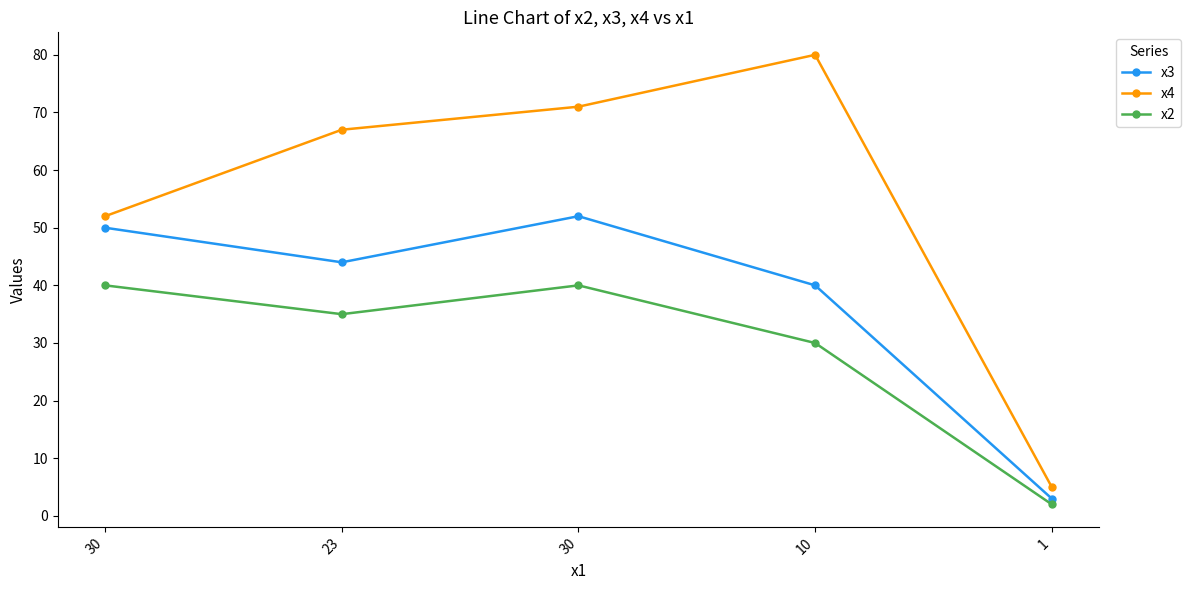

At how many categories does at least one series exceed 9?

4